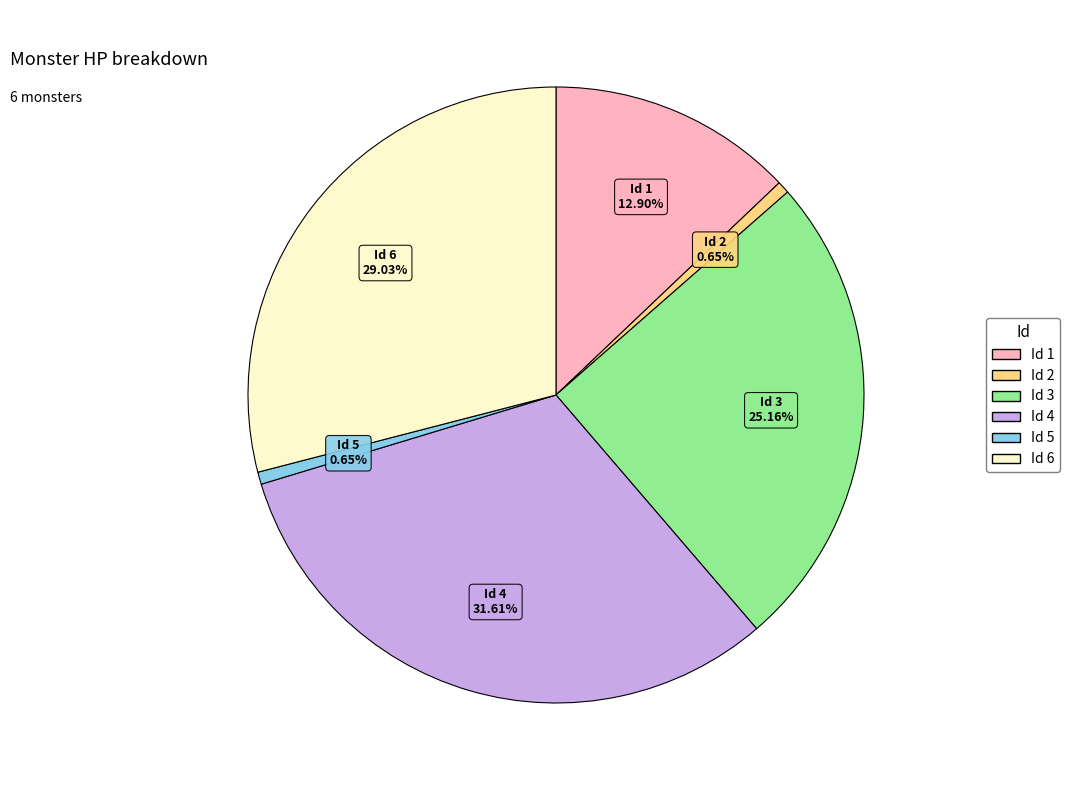

Does Id 2 account for over 50% of the chart?

No